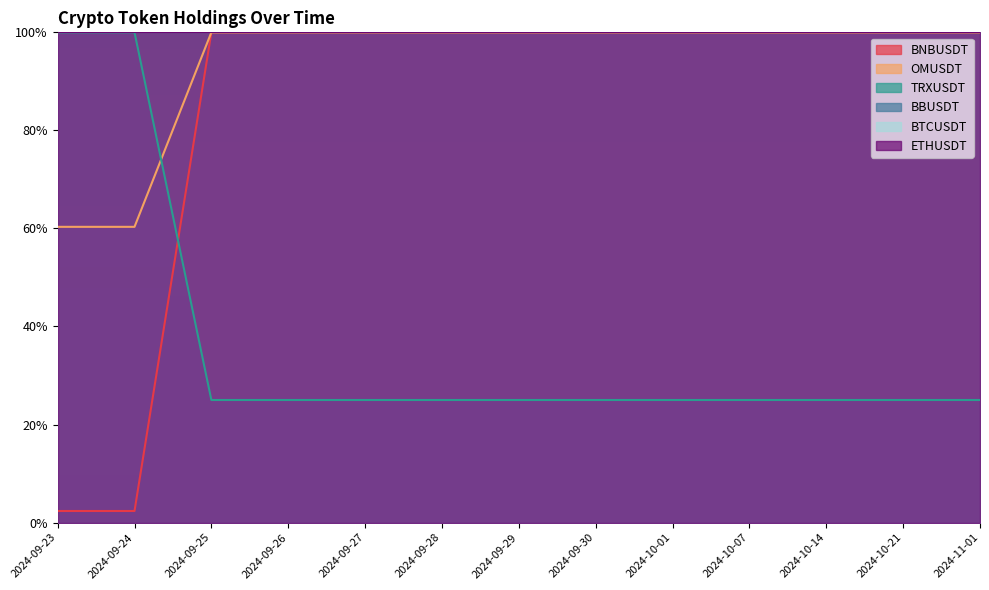

Which series changed the most between 2024-09-25 and 2024-09-30?

BNBUSDT